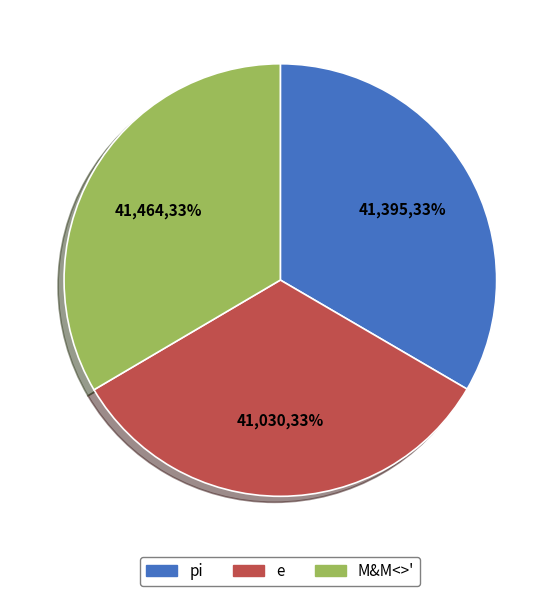

The M&M<>' slice represents 25% of the pie. True or false?

False